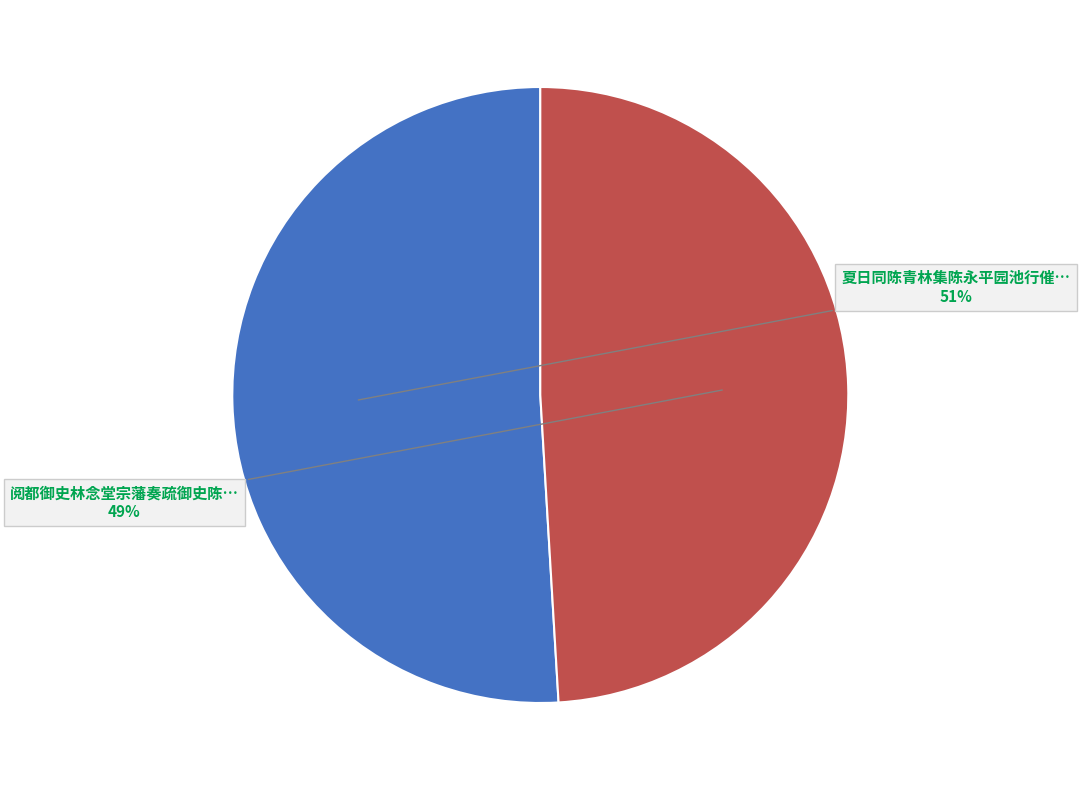

To the nearest percent, what is the average slice percentage?

50%